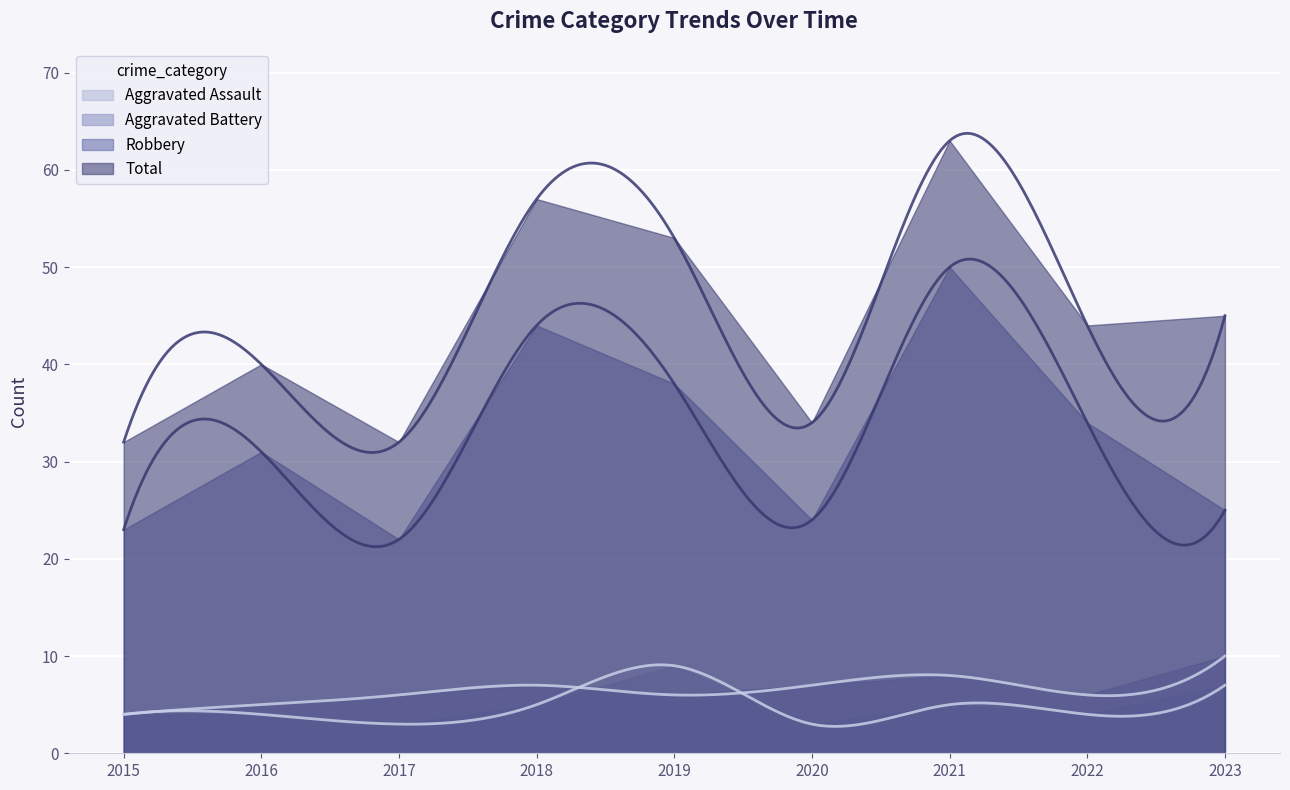

What is the total value across all series at 2022?

88